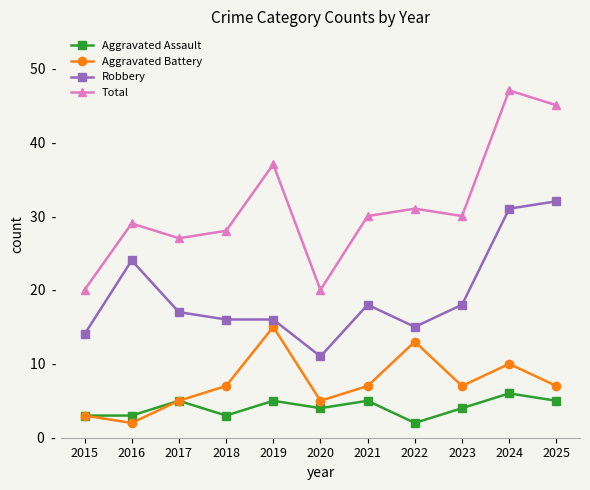

What is the spread (max minus min) of values at 2024?

41